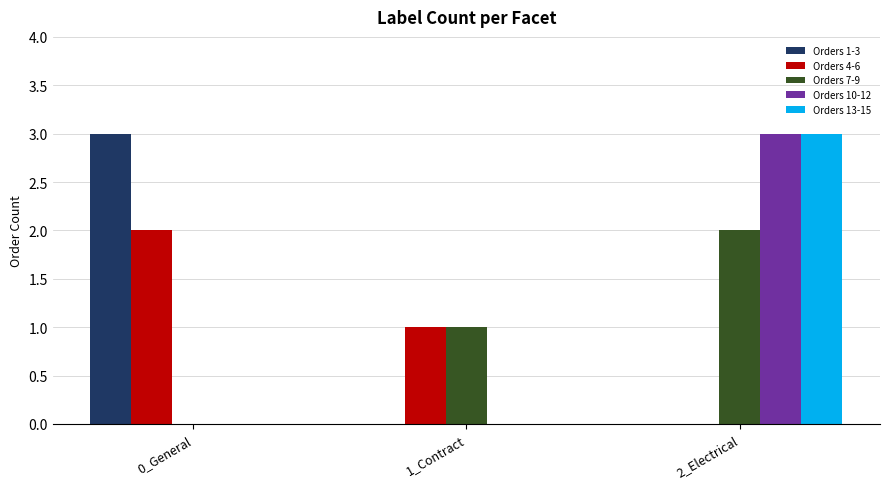

Is the value of Orders 7-9 at 0_General greater than the value of Orders 1-3 at 0_General?

No